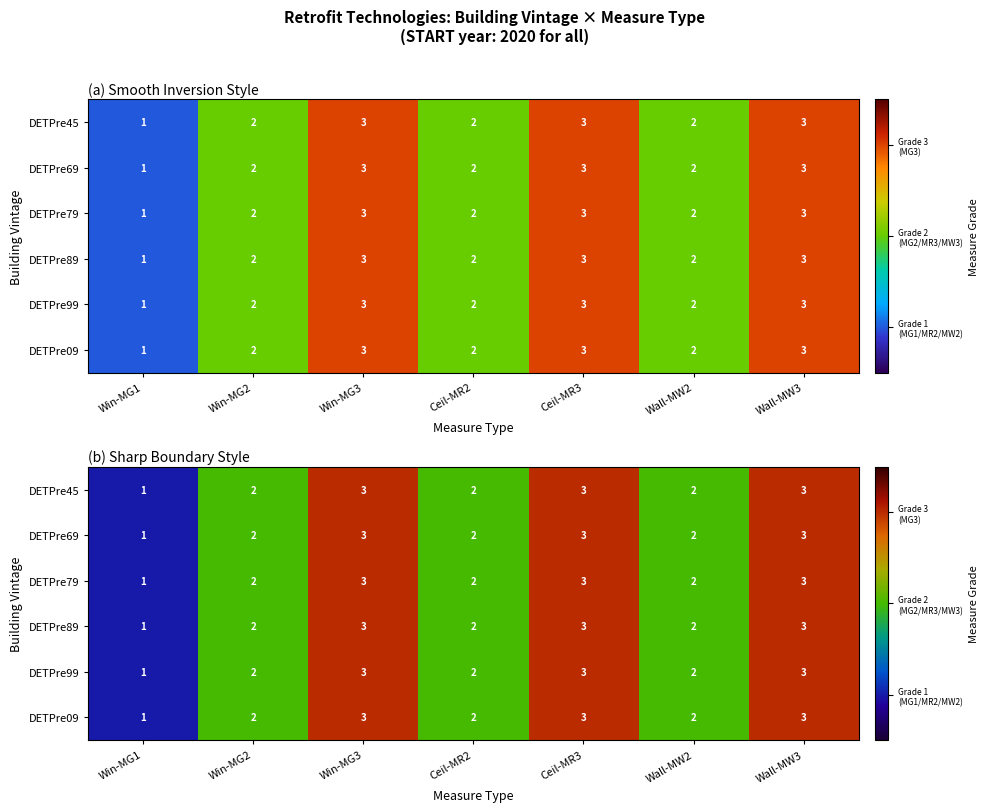

What is the approximate value of DETPre09 at Win-MG3?

3